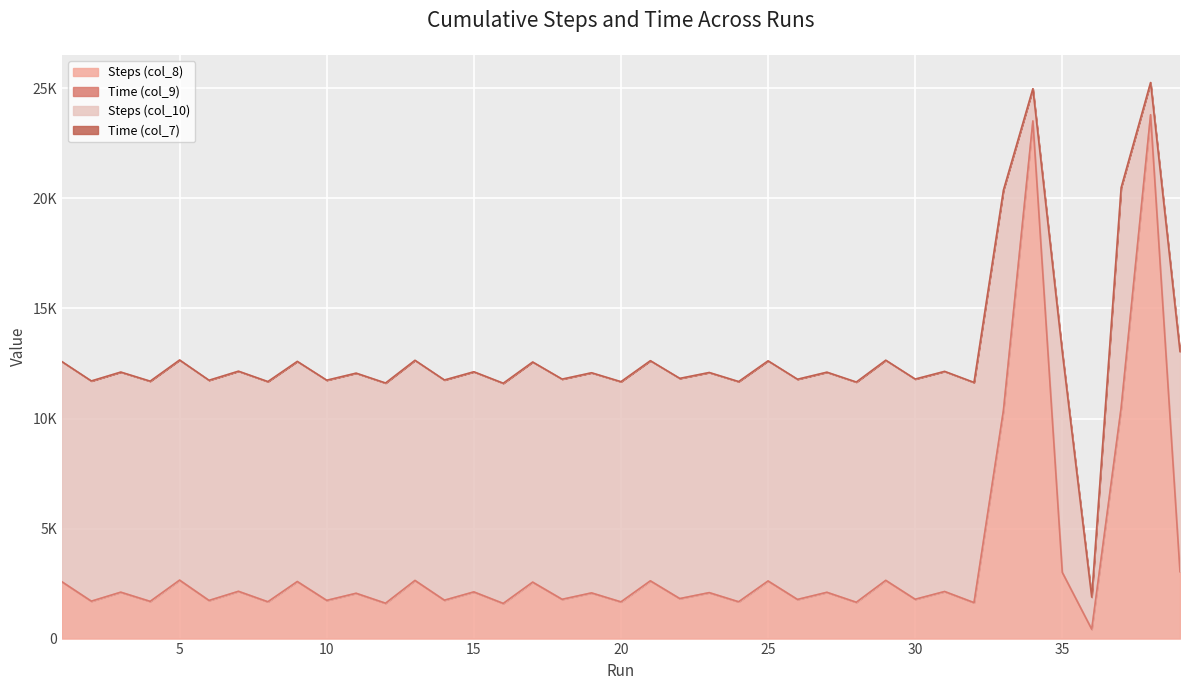

How many intersections are there between Steps (col_10) and Steps (col_8)?

4